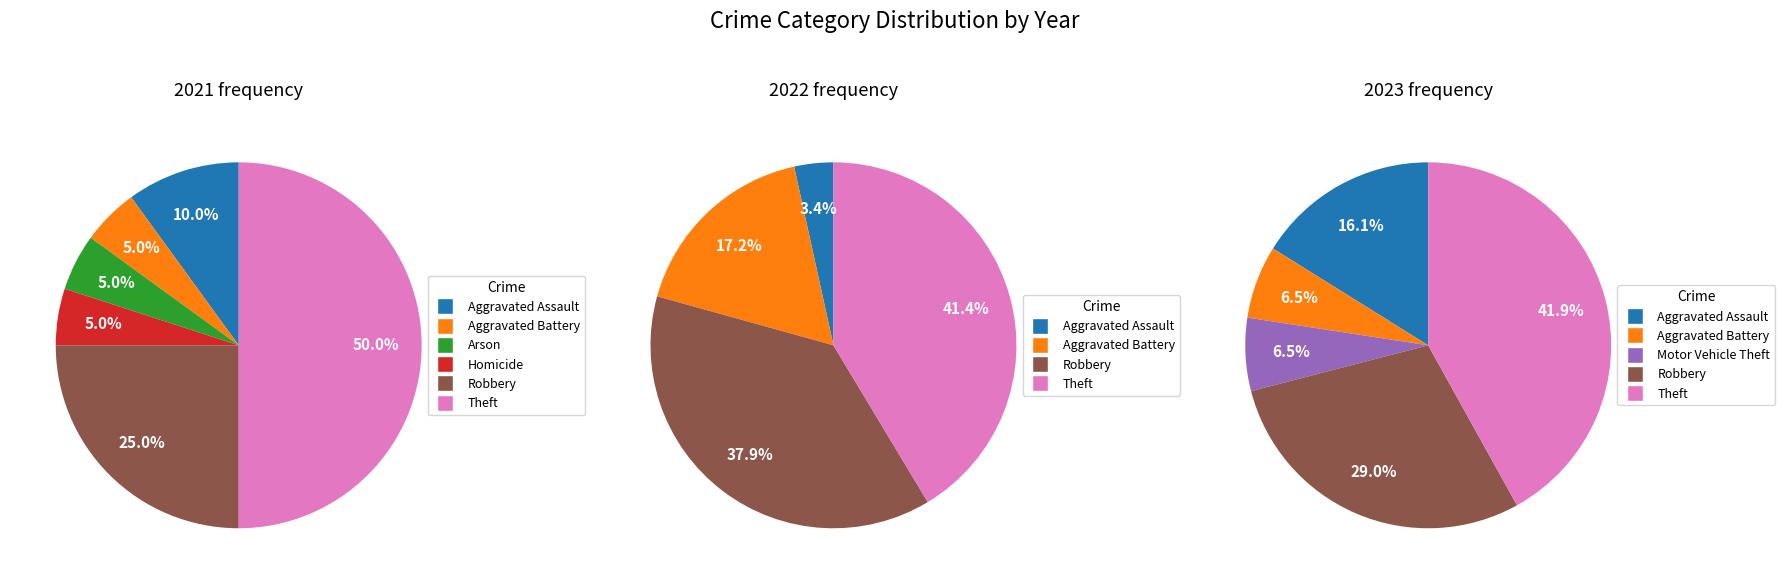

Which has a higher value, 6 or values_2023?

6